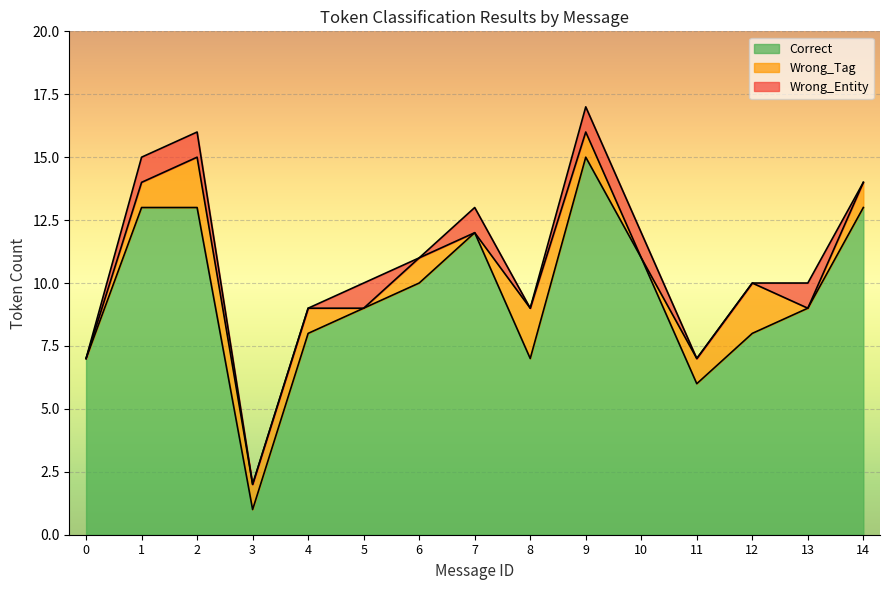

What is the approximate value of Wrong_Entity at 5?

1